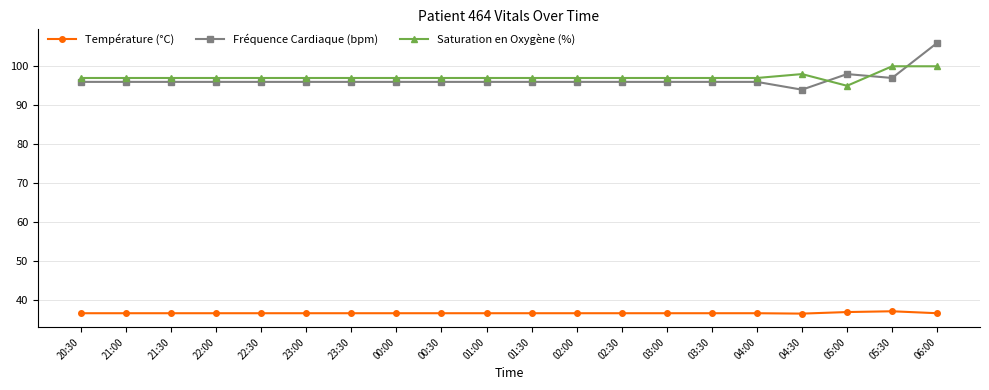

True or false: Température (°C) and Saturation en Oxygène (%) cross at least once.

False